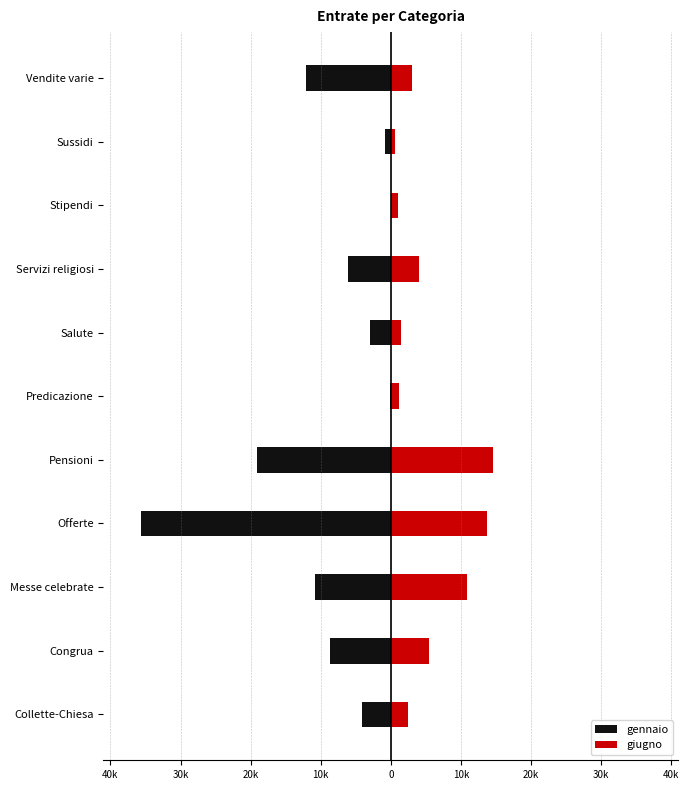

What is the difference between the maximum and minimum values in the giugno series?

13930.0